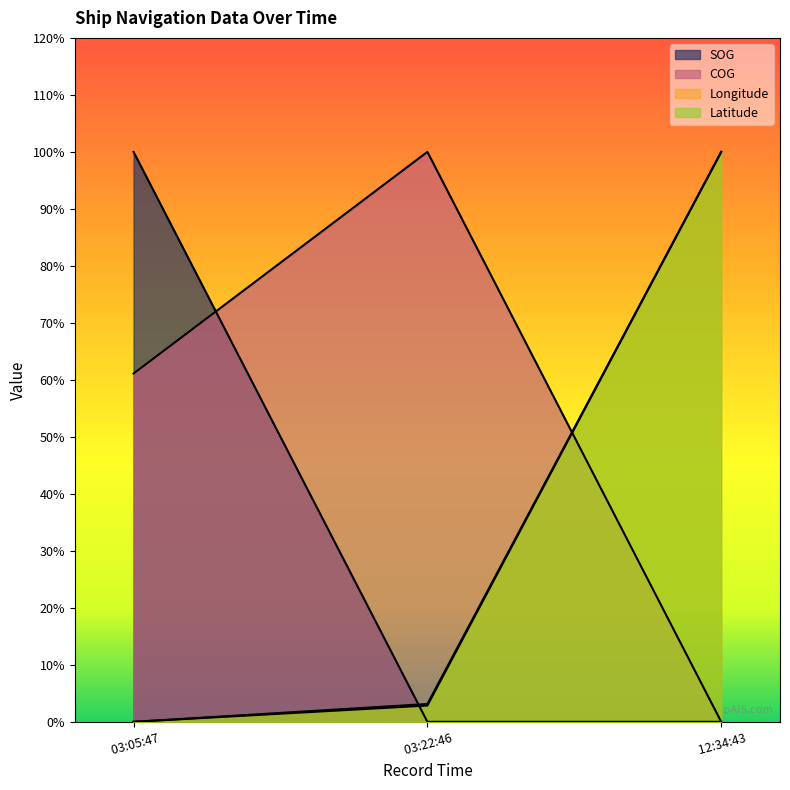

Is the value of Latitude at 03:05:47 greater than the value of COG at 12:34:43?

No